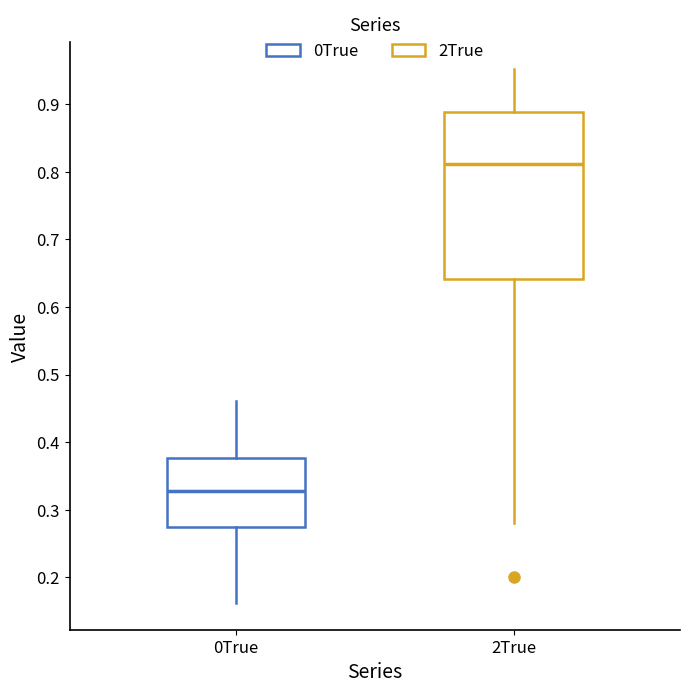

Comparing the boxes themselves (not the whiskers), which one is the tallest?

2True